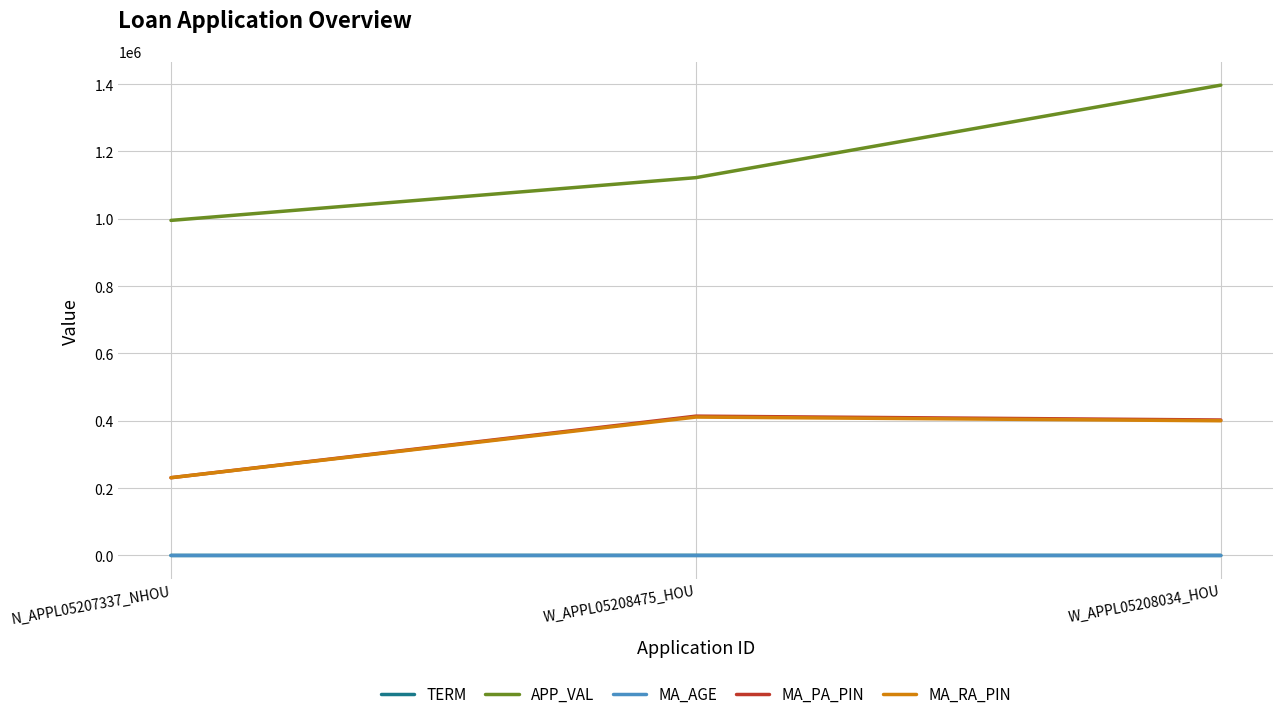

What position from the right is W_APPL05208034_HOU?

1